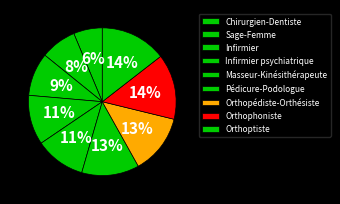

The Orthophoniste slice represents 21% of the pie. True or false?

False